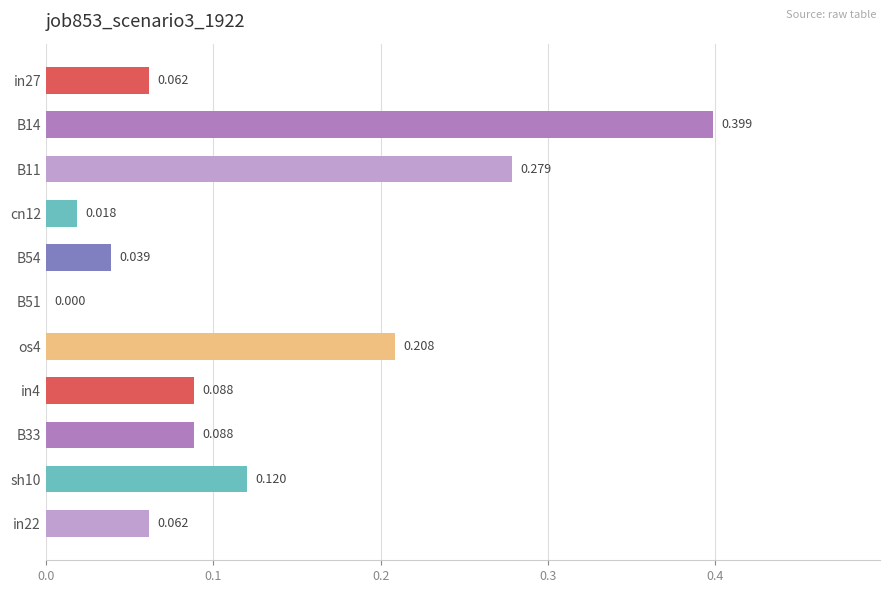

How many data points does each series have?

11